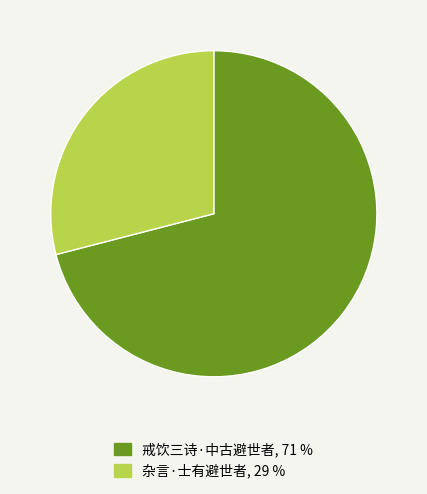

Rank the categories by value from lowest to highest.

杂言·士有避世者, 戒饮三诗·中古避世者